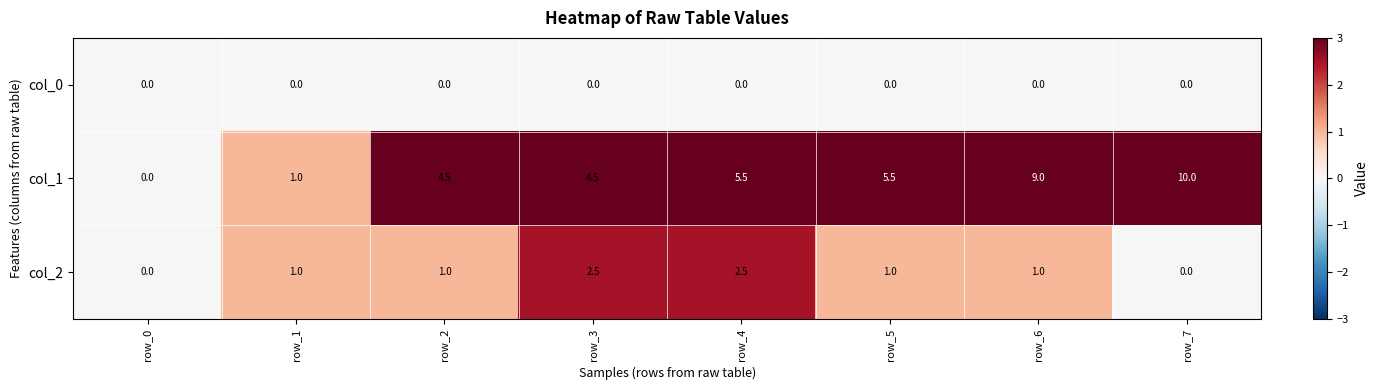

Rank the series at row_6 from lowest to highest value.

col_0, col_2, col_1